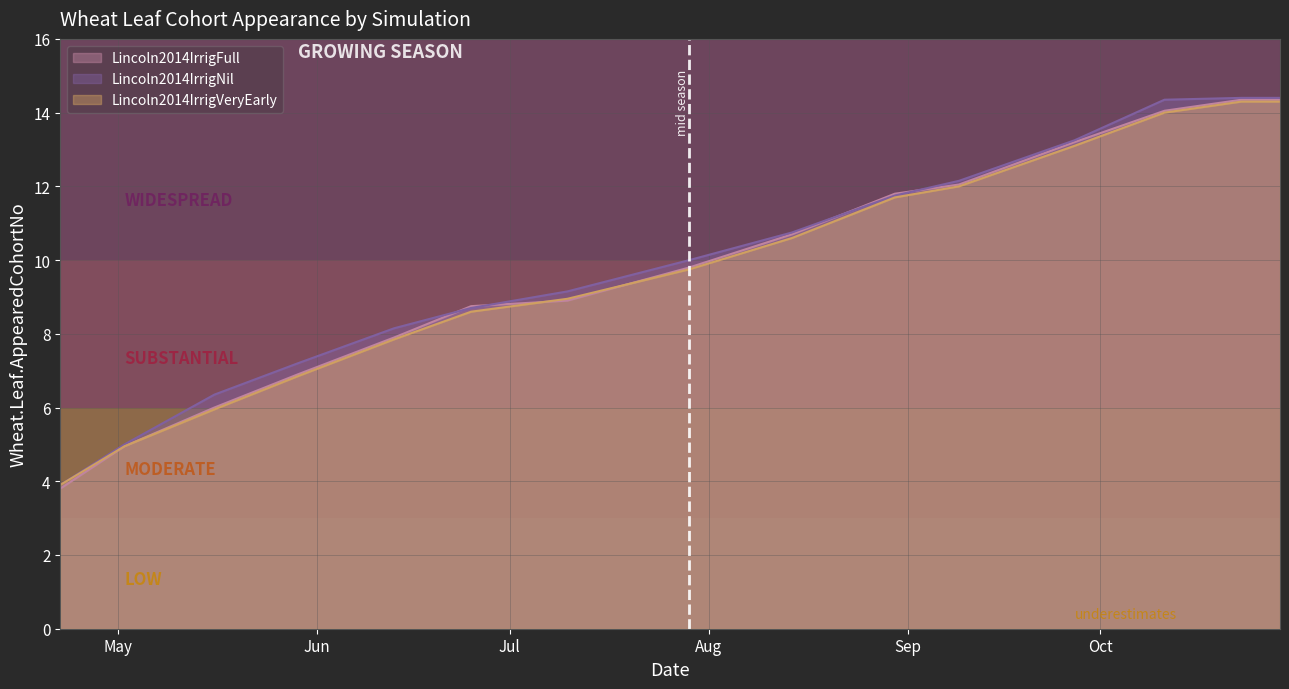

Rank the series by their maximum value, from highest to lowest.

Lincoln2014IrrigNil, Lincoln2014IrrigFull, Lincoln2014IrrigVeryEarly